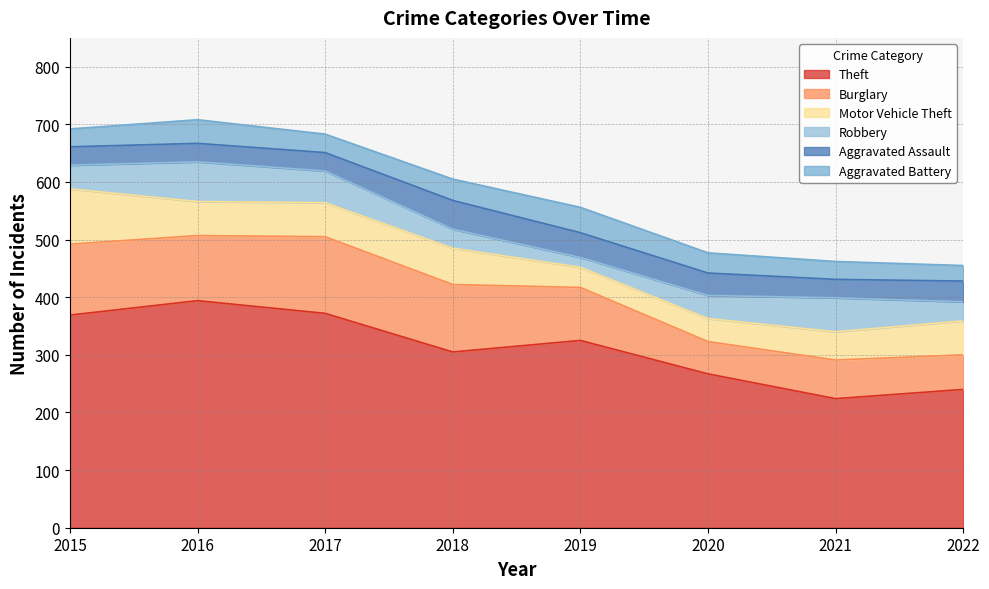

Count the number of categories in the chart.

8